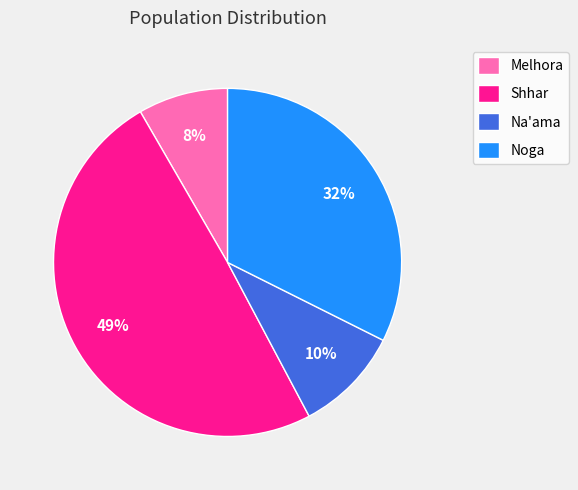

The Shhar slice represents 35% of the pie. True or false?

False